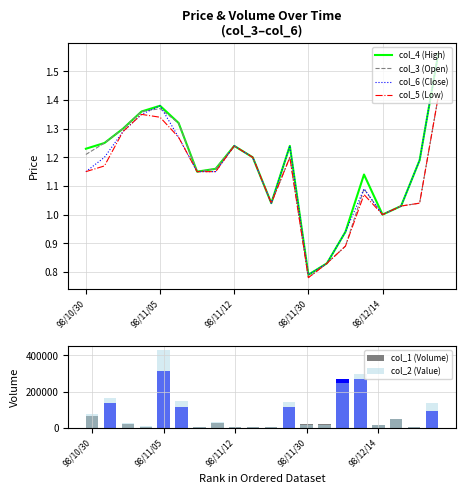

How many values in the col_4 (High) series are below 1?

3